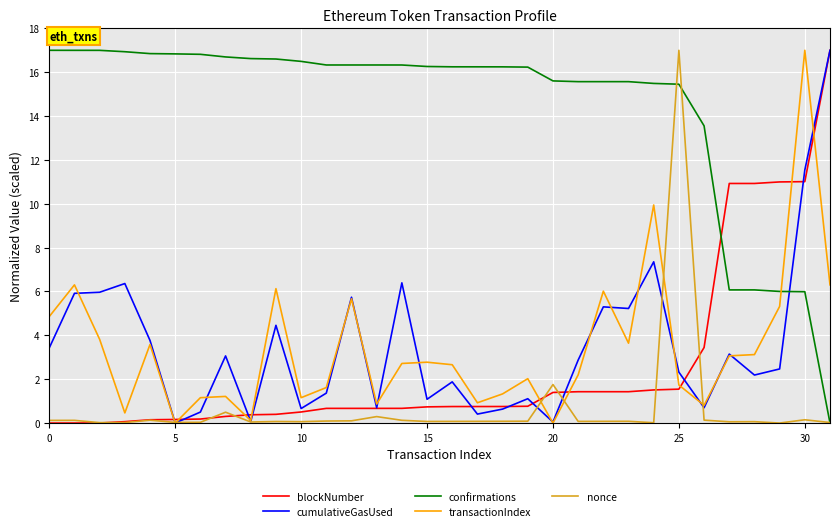

What are all the series names shown in the legend?

blockNumber, cumulativeGasUsed, confirmations, transactionIndex, nonce